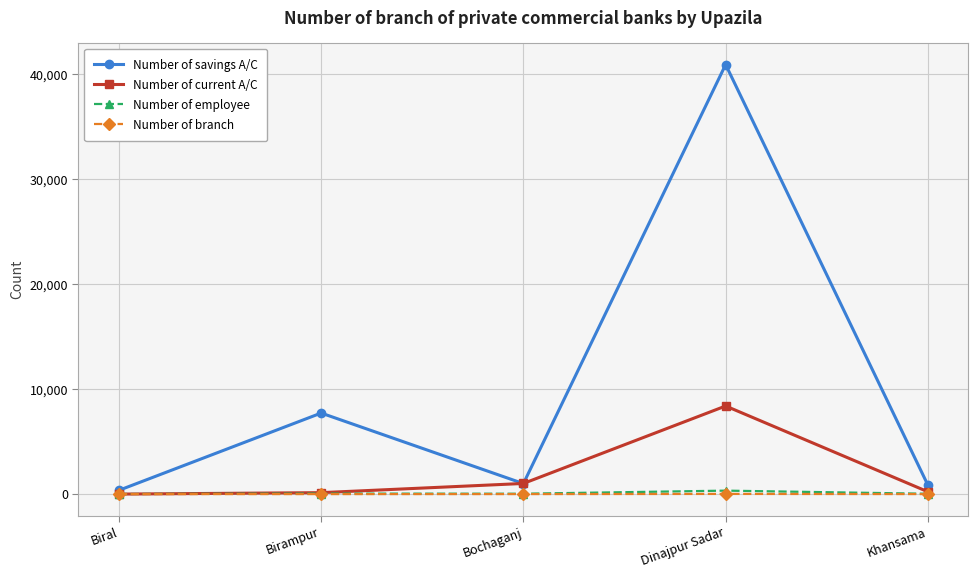

What is the difference between the Number of branch values at Bochaganj and Biral?

2